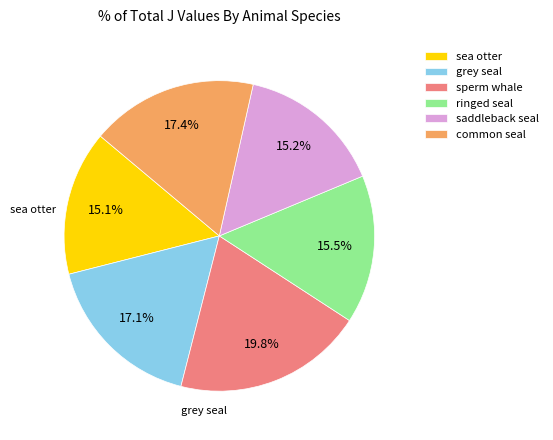

Combined, what portion of the pie is common seal and saddleback seal?

32.6%